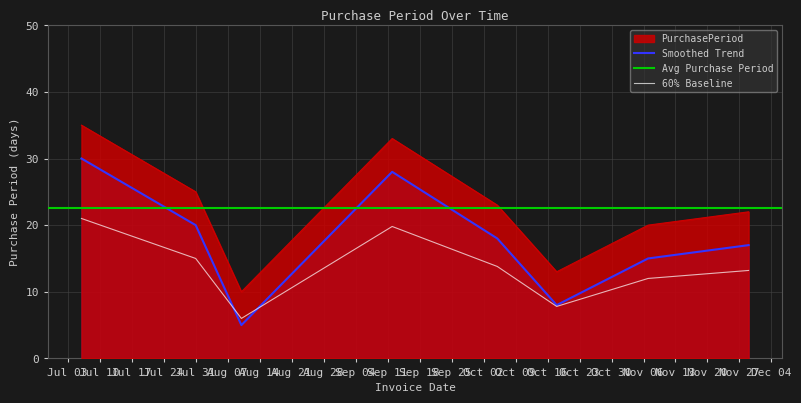

The value at 2017-07-06 is 35. True or false?

True